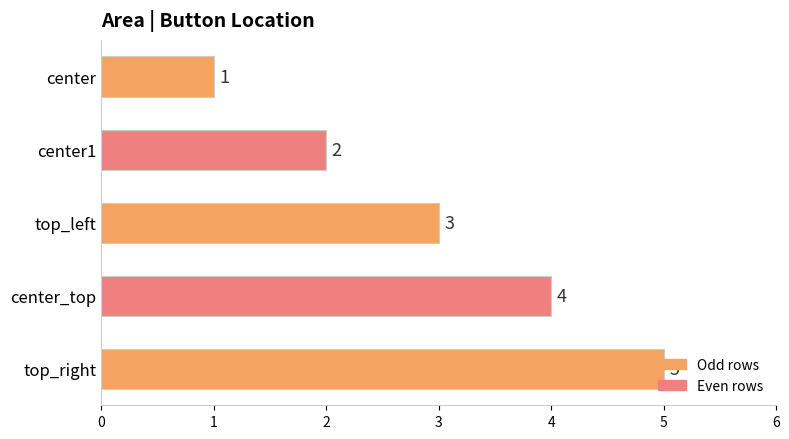

Rank the categories by value from highest to lowest.

top_right, center_top, top_left, center1, center